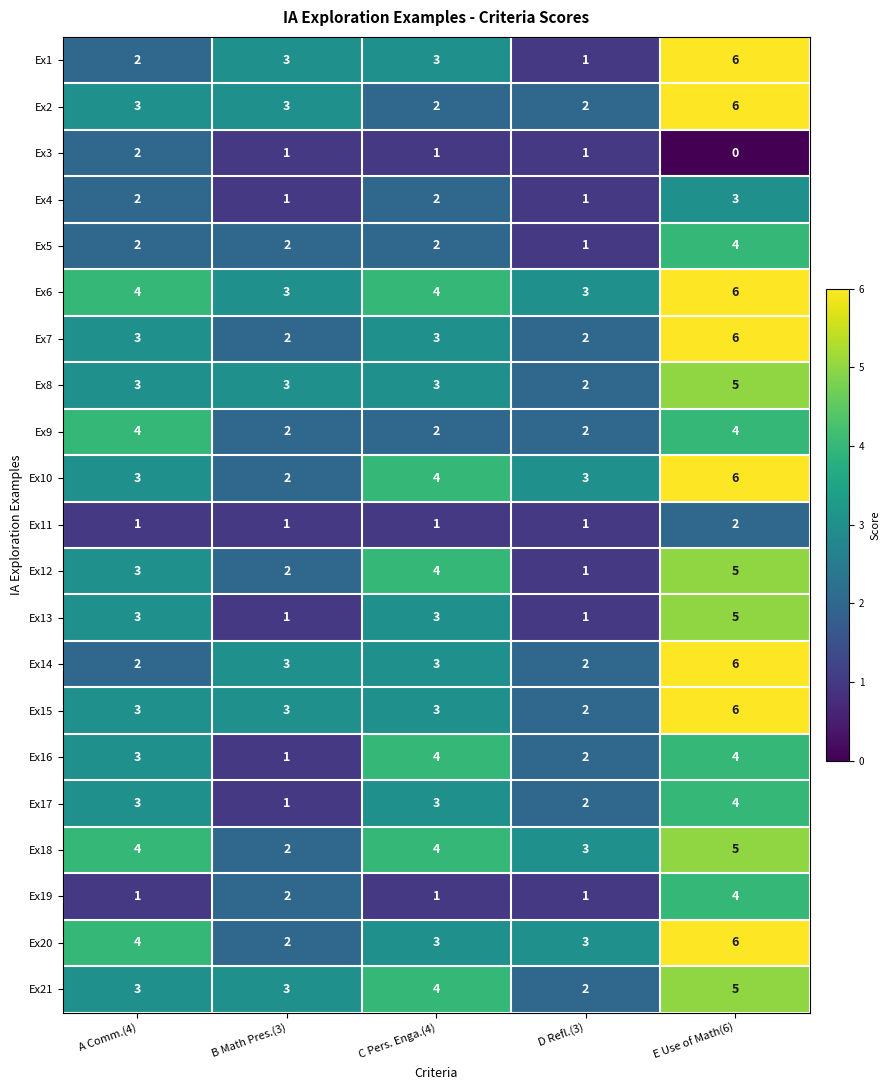

Is it true that Ex6 equals 6 at E Use of Math(6)?

True